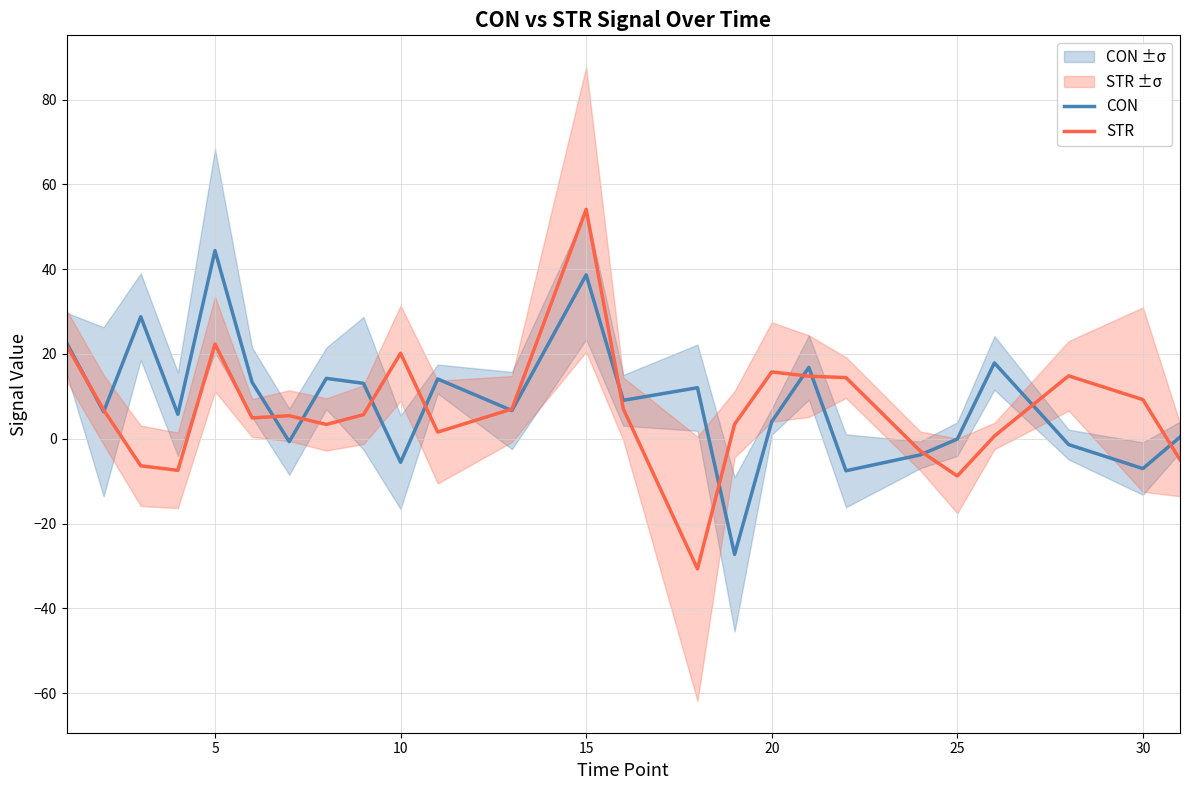

What is the value of the CON point at the 25th from the left?

0.4